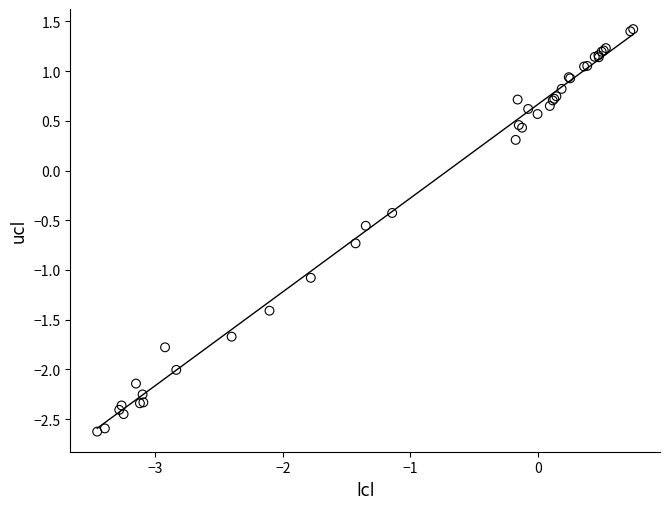

What Y value in the scatter plot is closest to 0?

0.3